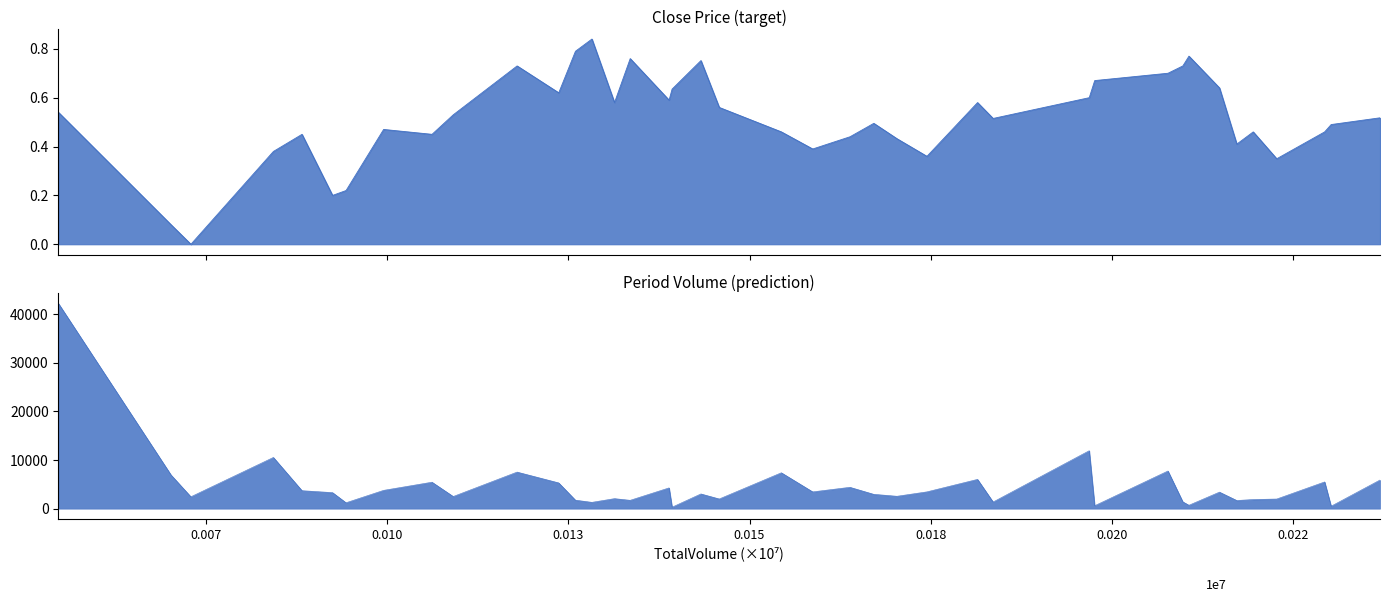

Which series changed the most between 92464 and 106189?

PeriodVolume